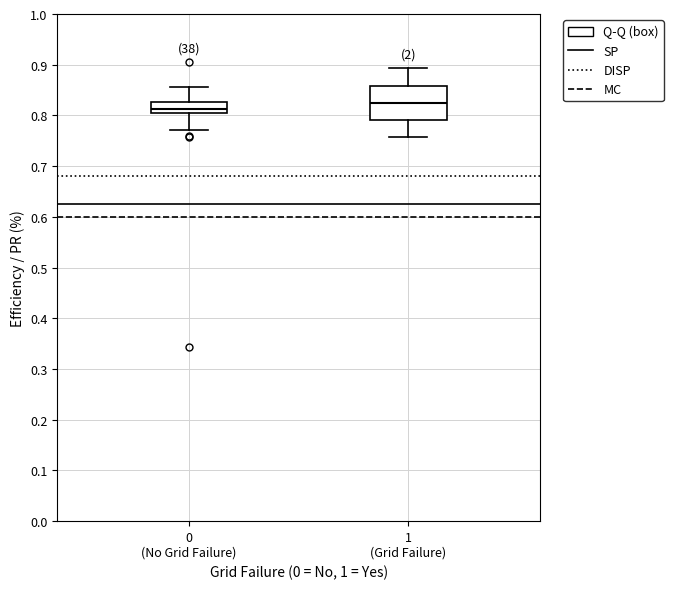

Where does the median line of the box for 0 (No Grid Failure) sit on the y-axis? The values are not printed on the chart, so give them approximately, as read against the axis.

0.81